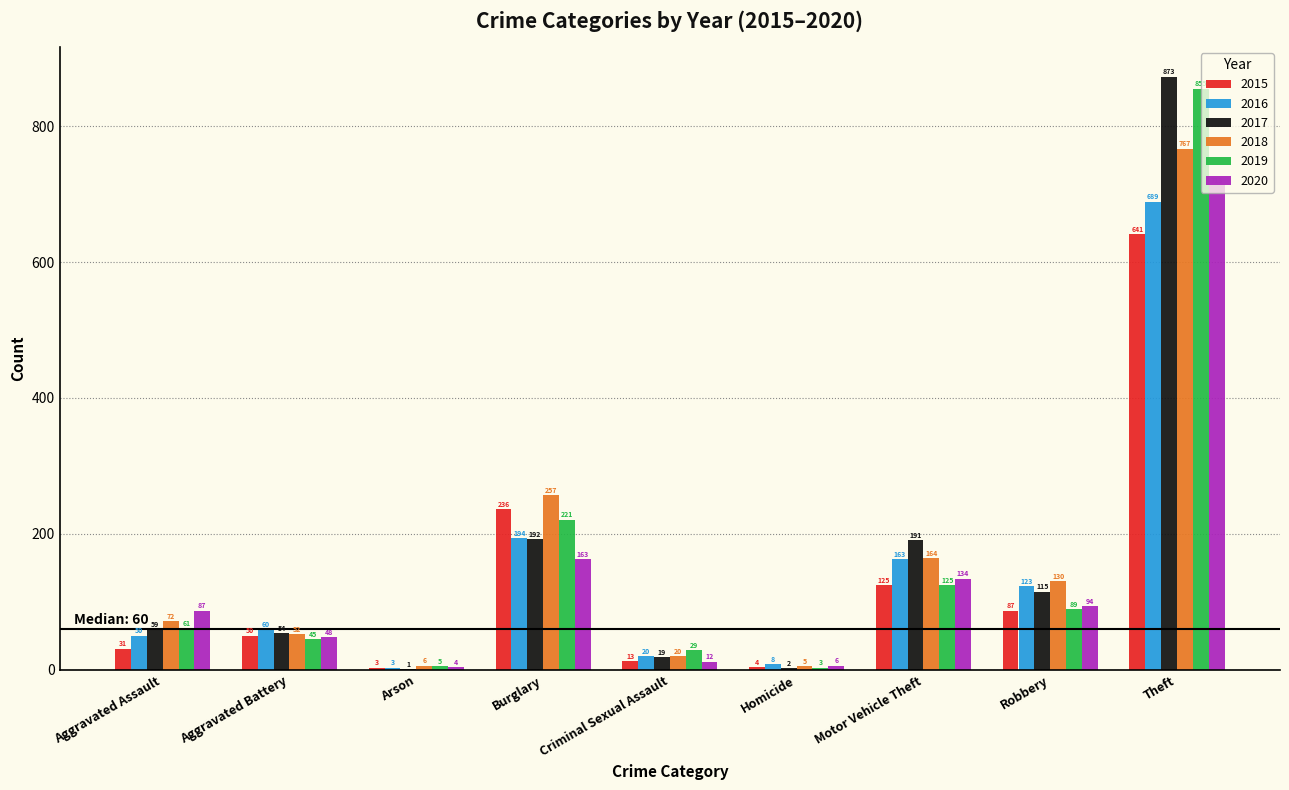

What is the sum of all 2019 values?

1433